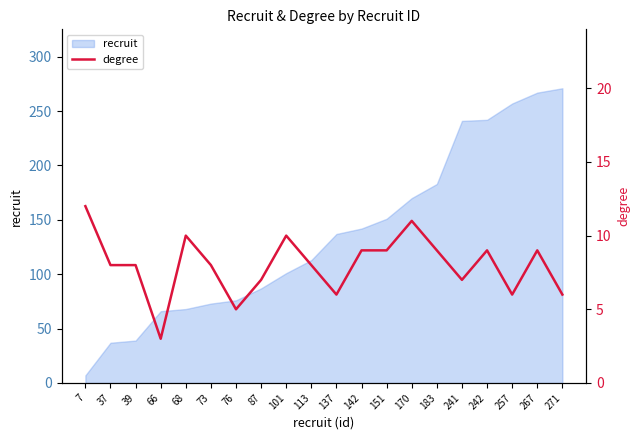

What is the difference between the maximum and minimum values?

9